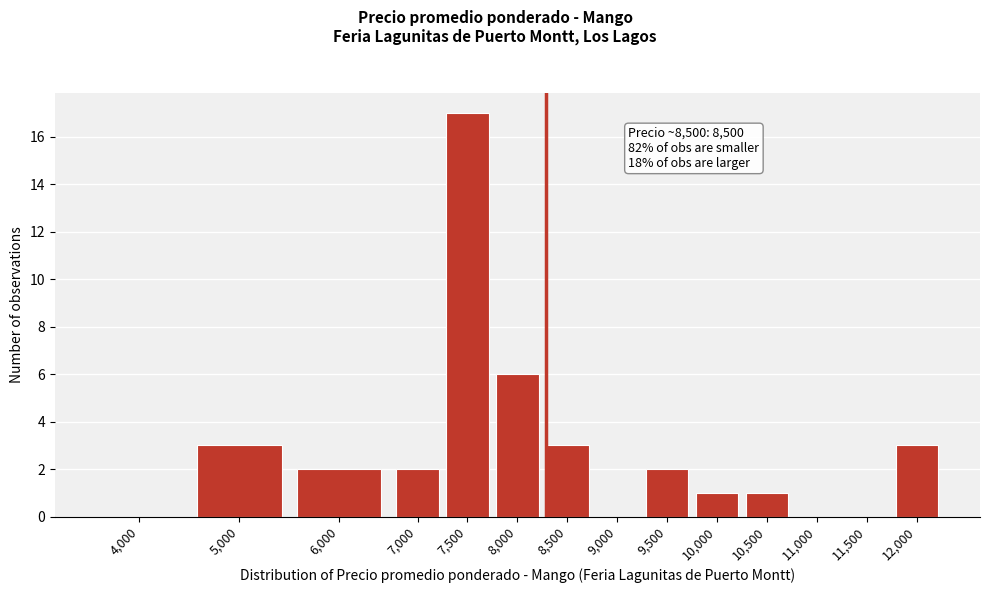

Reading right to left, transcribe all the data shown in this chart.

12,000=3	11,500=0	11,000=0	10,500=1	10,000=1	9,500=2	9,000=0	8,500=3	8,000=6	7,500=17	7,000=2	6,000=2	5,000=3	4,000=0